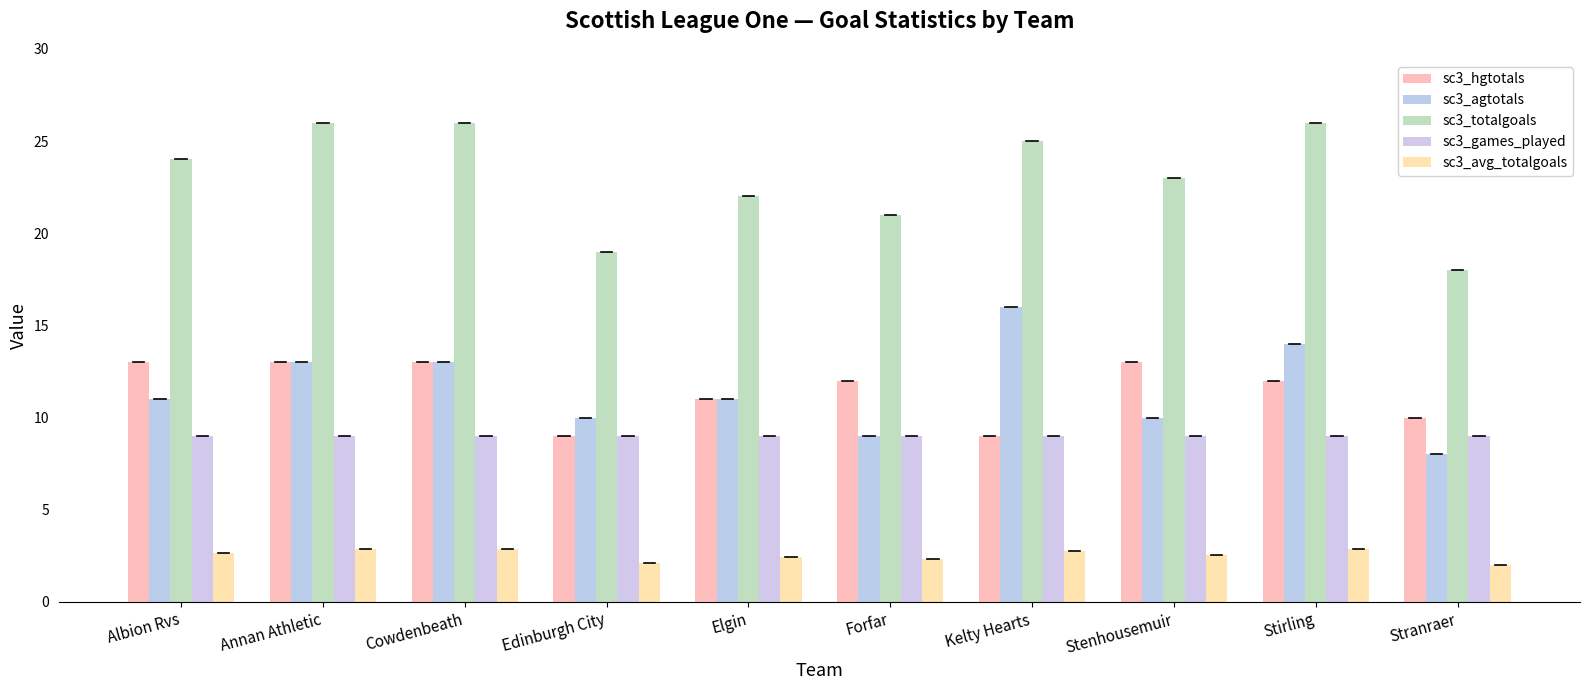

What is the maximum value shown in the chart?

26.0